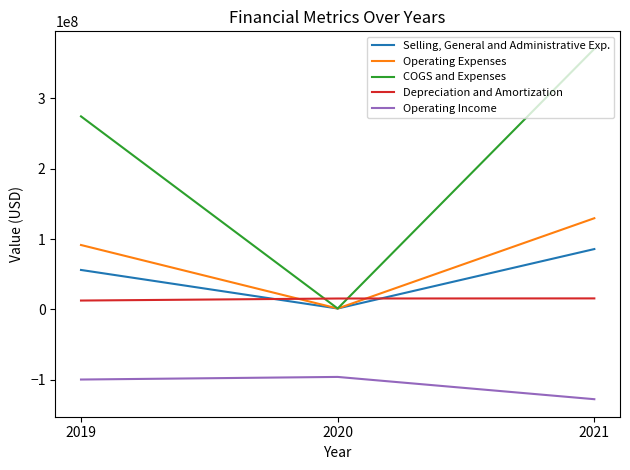

Which series has the largest total across all categories?

COGS and Expenses